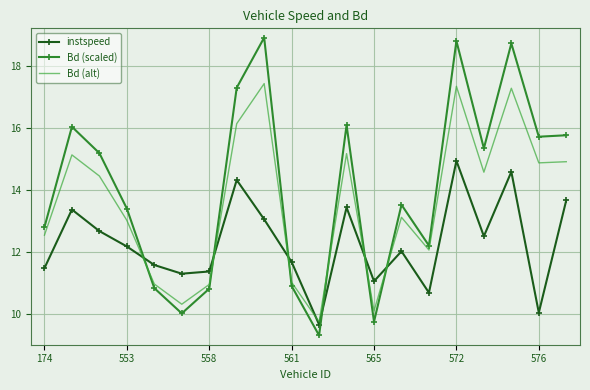

How many categories are shown in the chart?

20